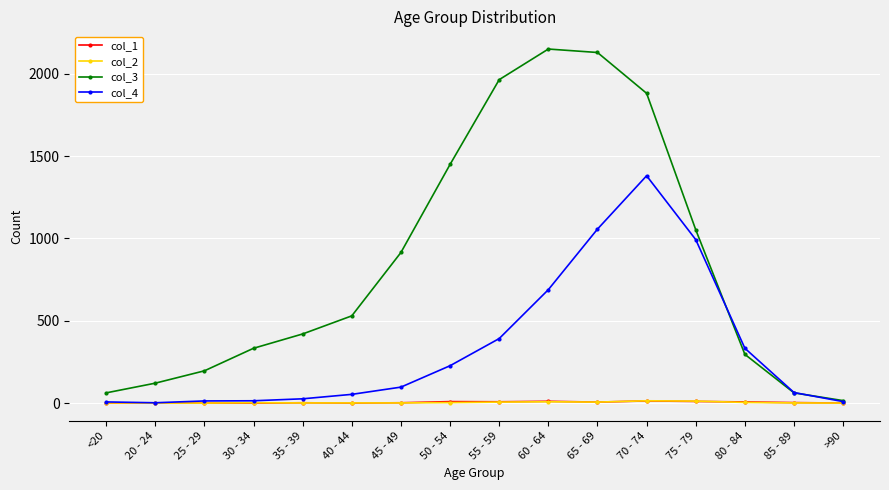

What is the value of the col_3 point at the 10th from the left?

2151